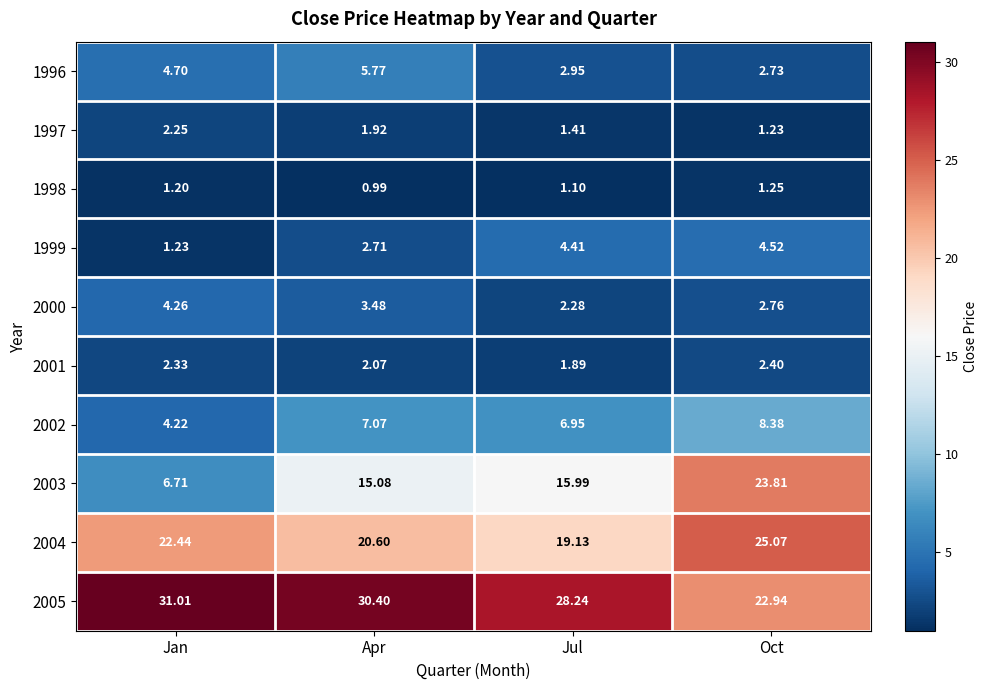

Which category has the highest value across all series?

Jan